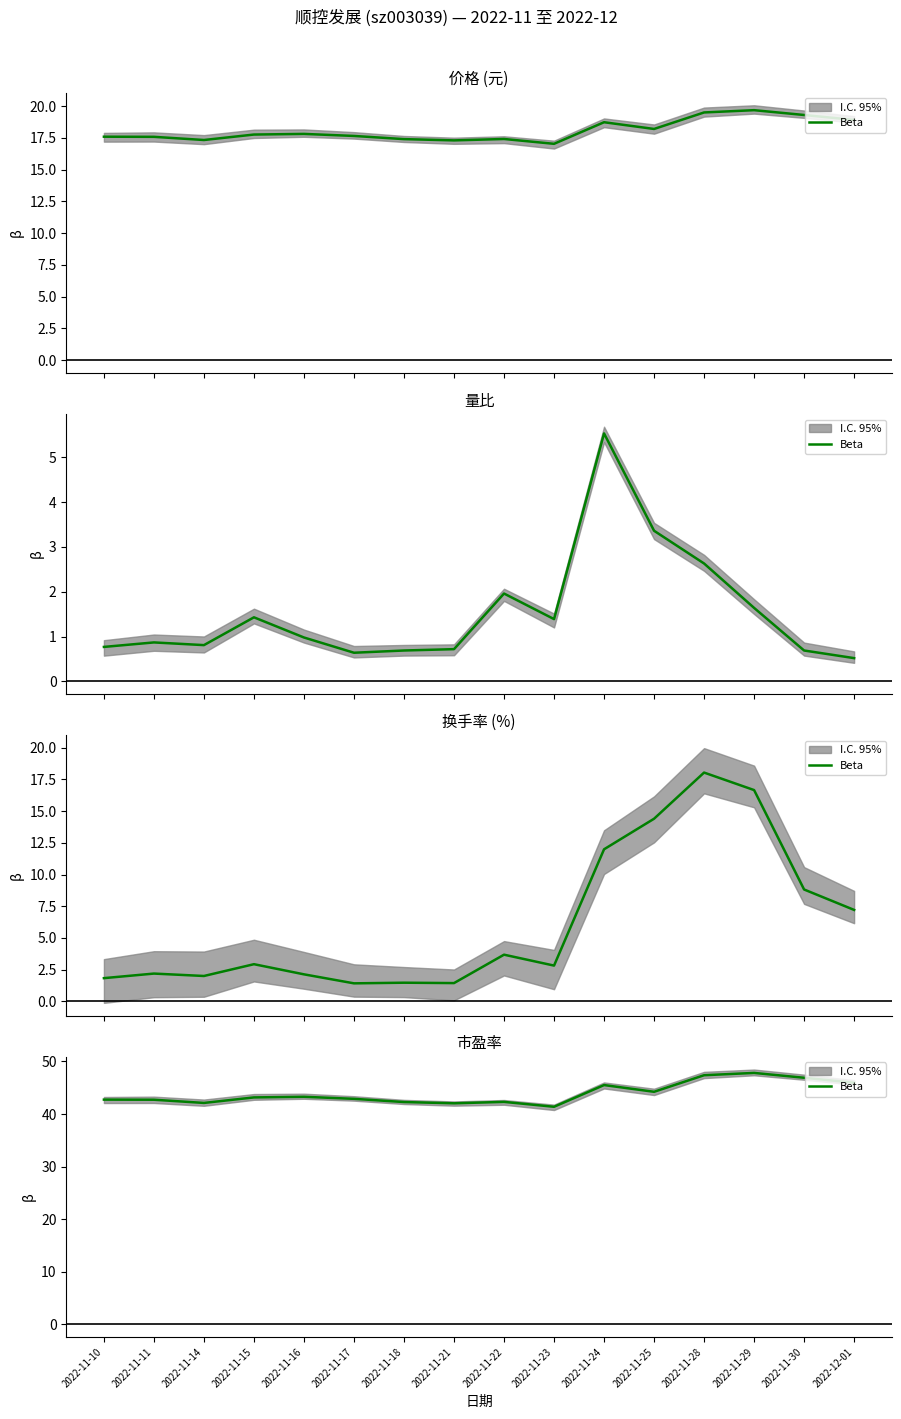

Is this an area chart (filled region under the line)?

No